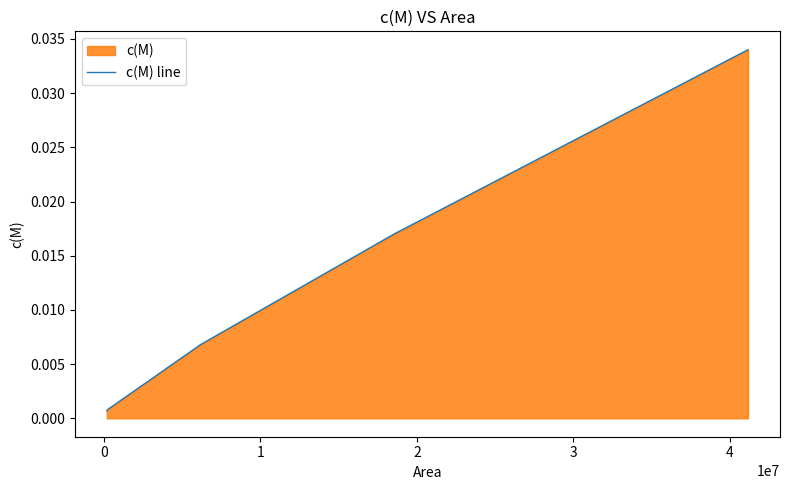

Count the number of categories in the chart.

7